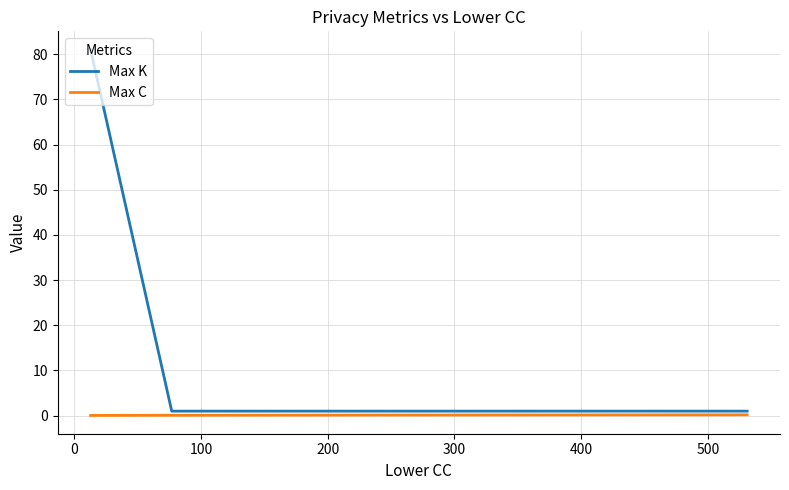

Does the chart have visible grid lines?

Yes